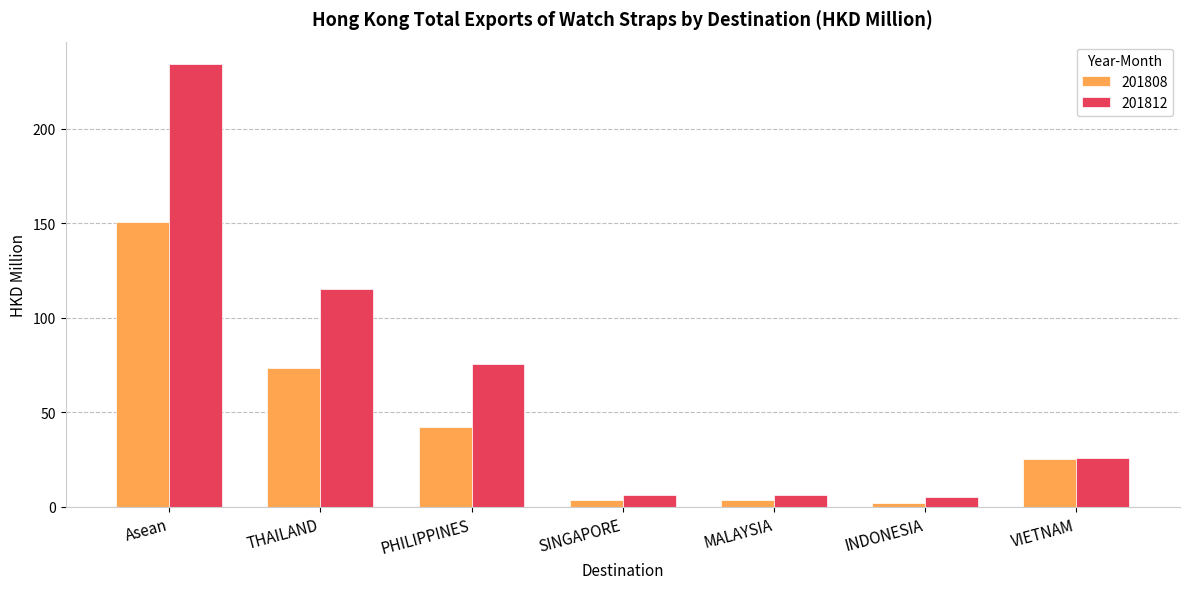

At which label is 201808 closest to 76?

THAILAND